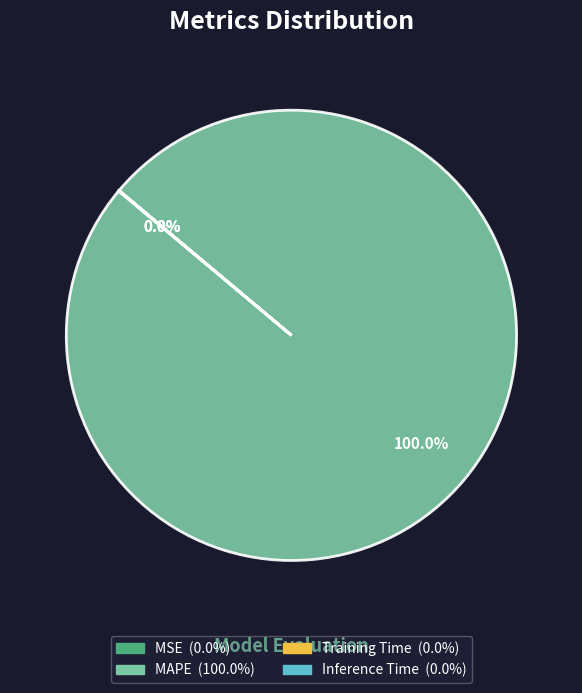

Is there any slice that represents more than half of the pie?

Yes